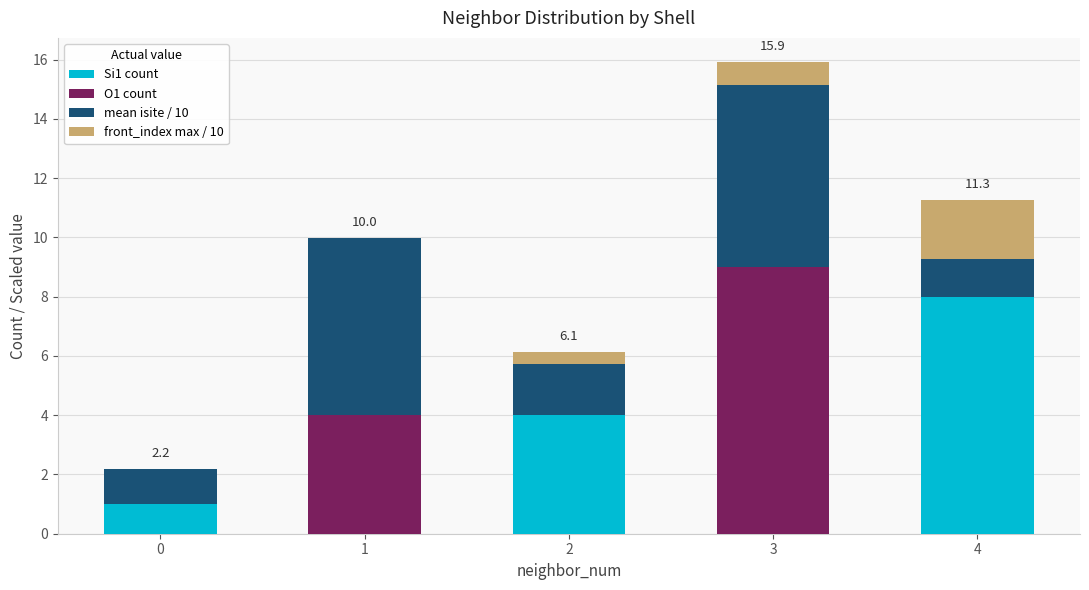

Reading left to right, transcribe the values for Si1 count.

0=1.0	1=0.0	2=4.0	3=0.0	4=8.0